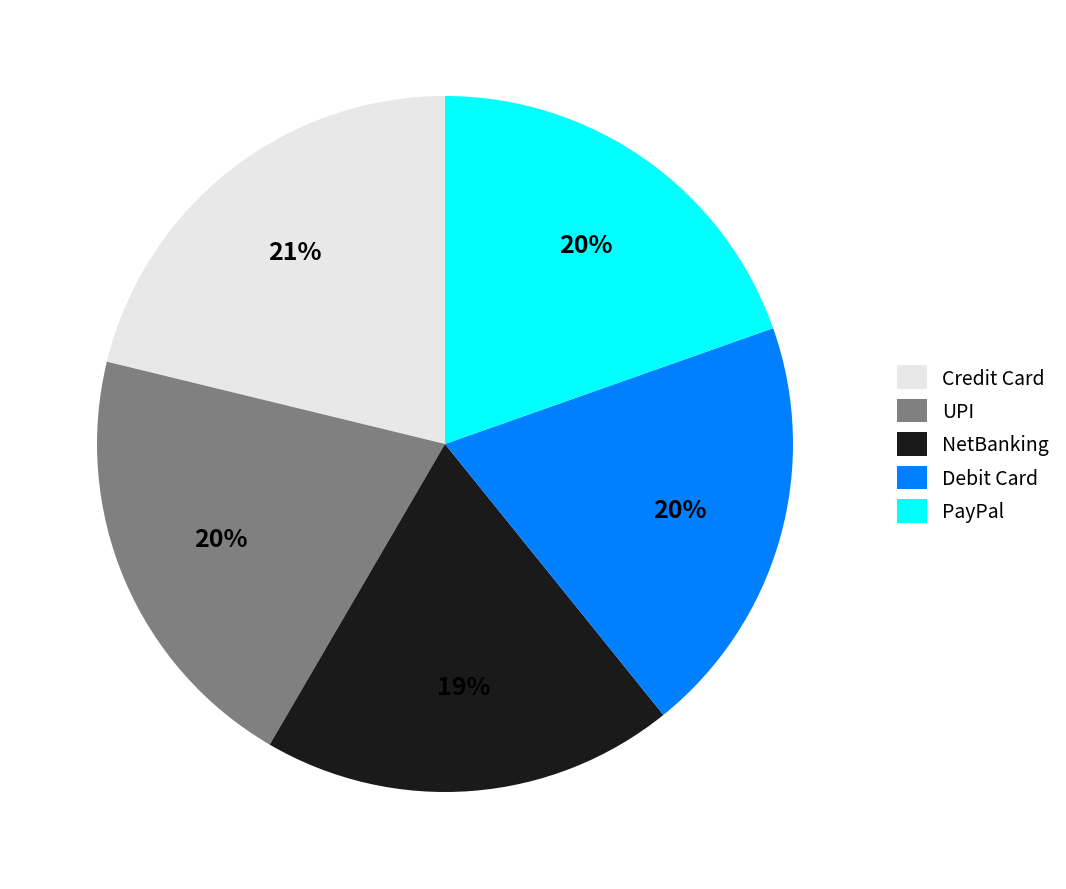

What percentage is the UPI slice, to the nearest percent?

20%